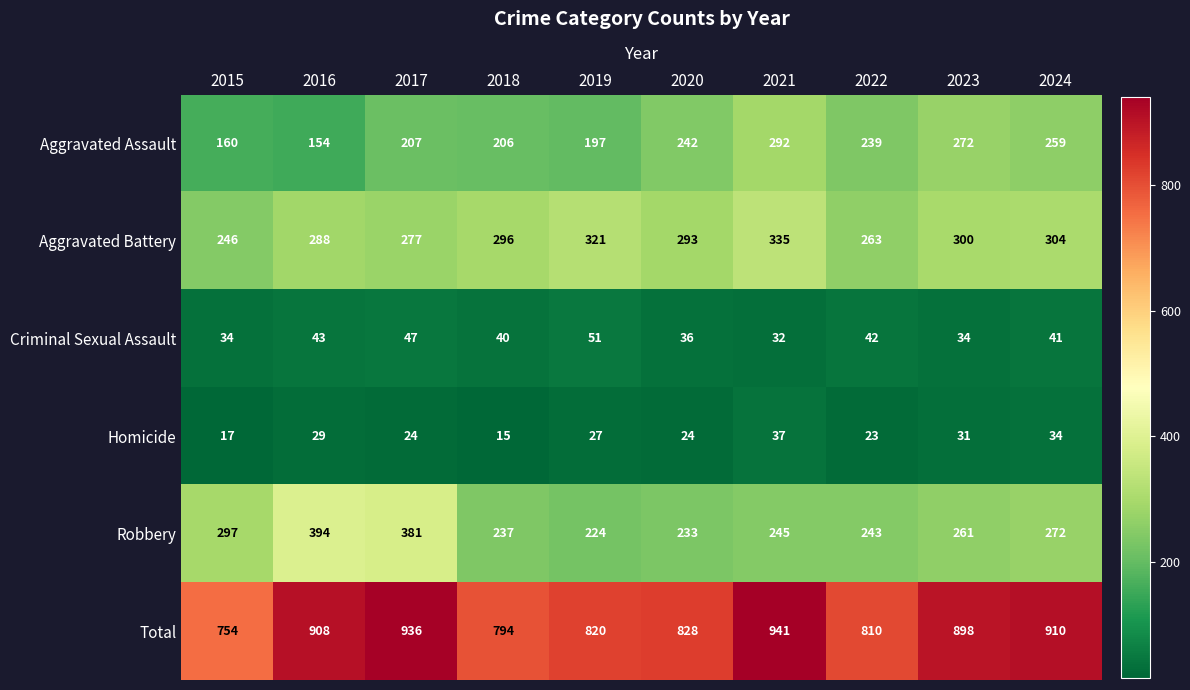

Count the number of data series in this chart.

6